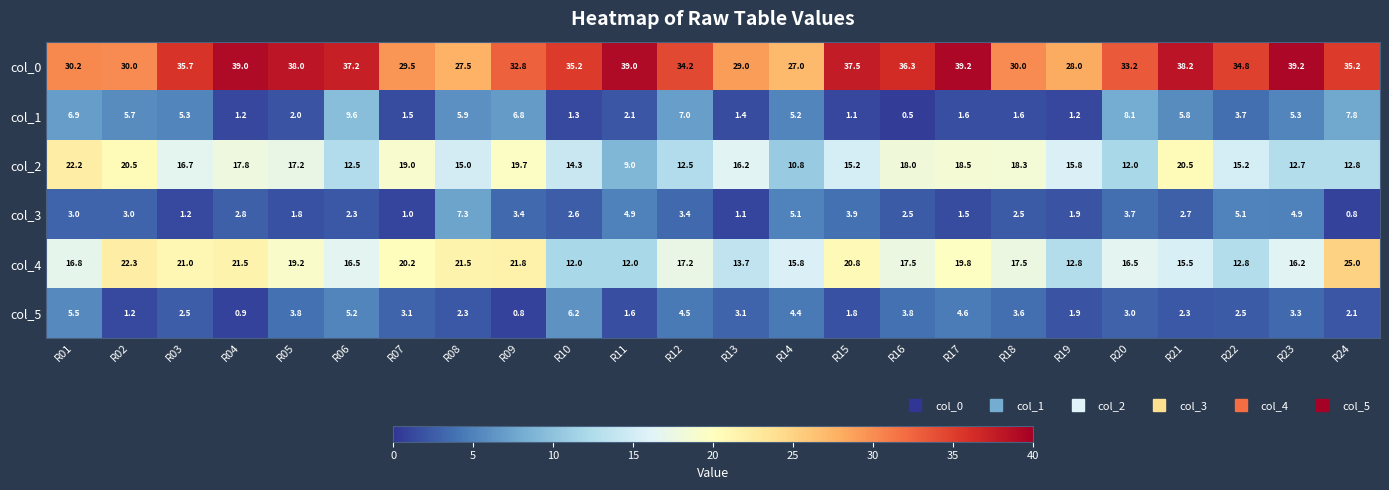

Which label corresponds to the smallest value in the chart?

R16